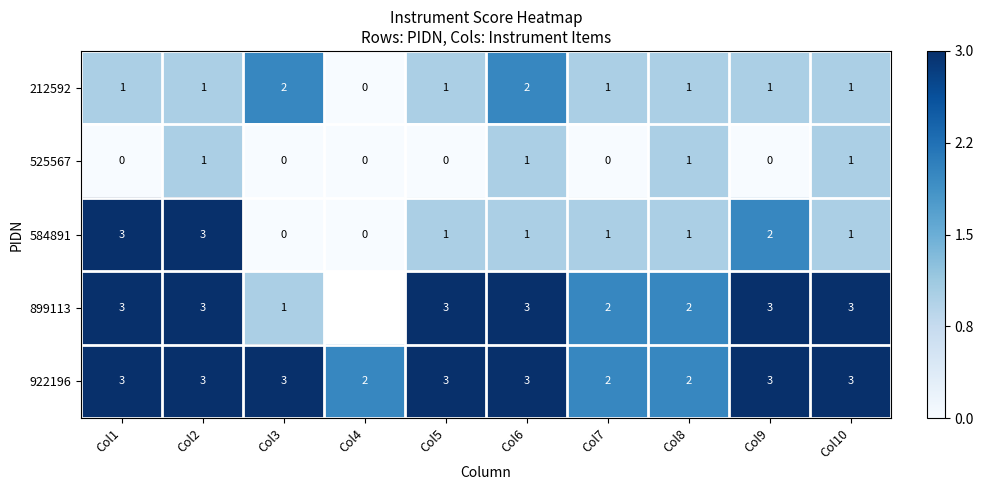

How many series are shown in this chart?

5